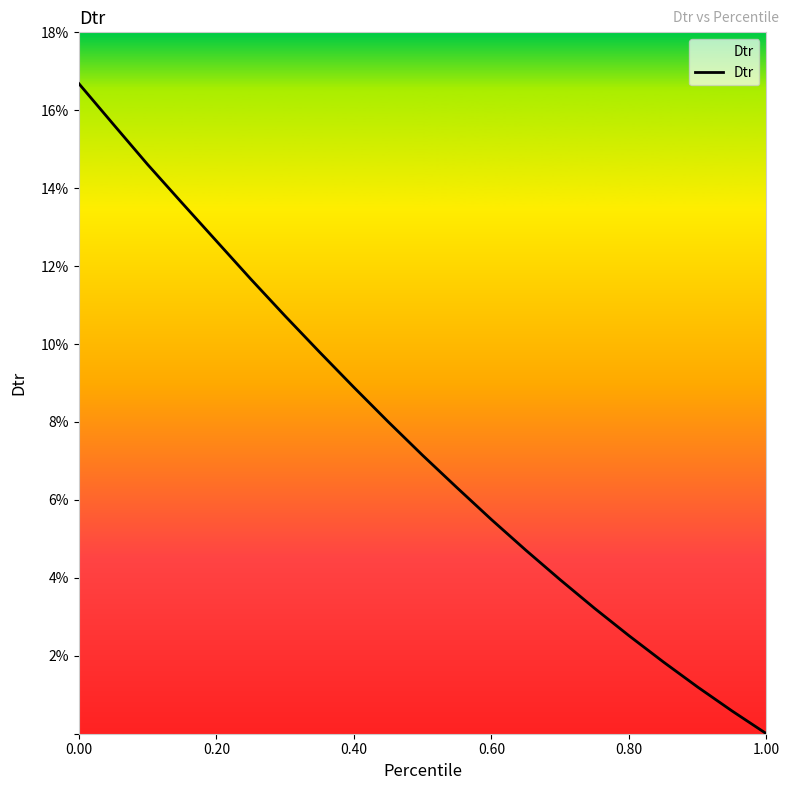

What is the maximum value shown in the chart?

0.2